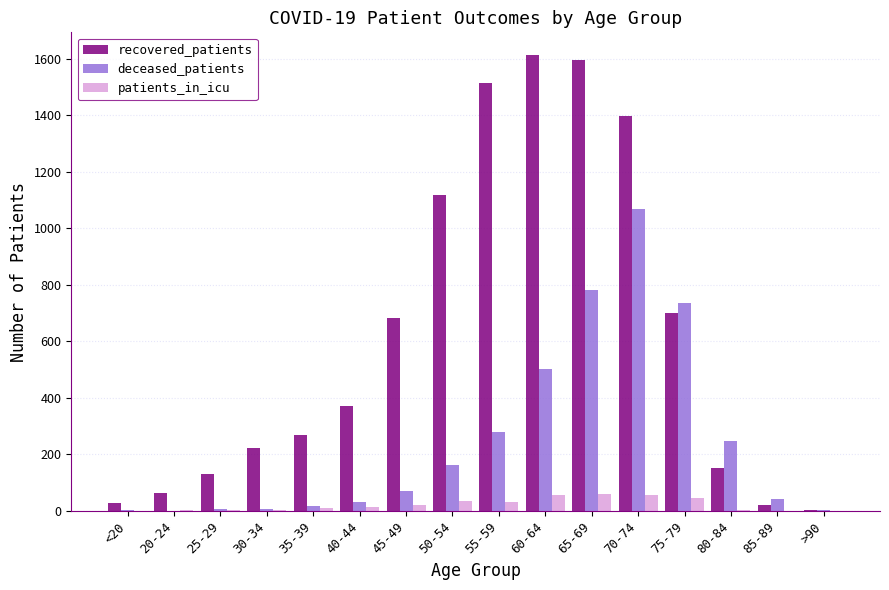

Is it true that recovered_patients equals 230 at 80-84?

False